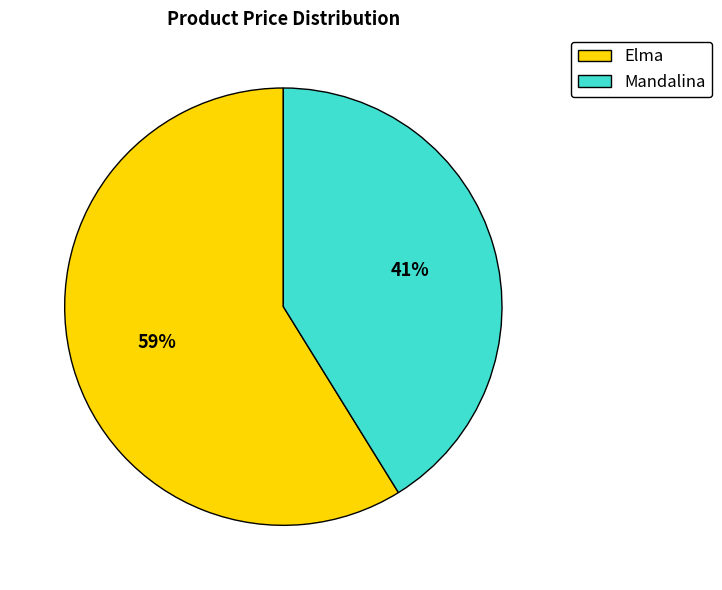

True or false: Mandalina accounts for 47% of the total.

False